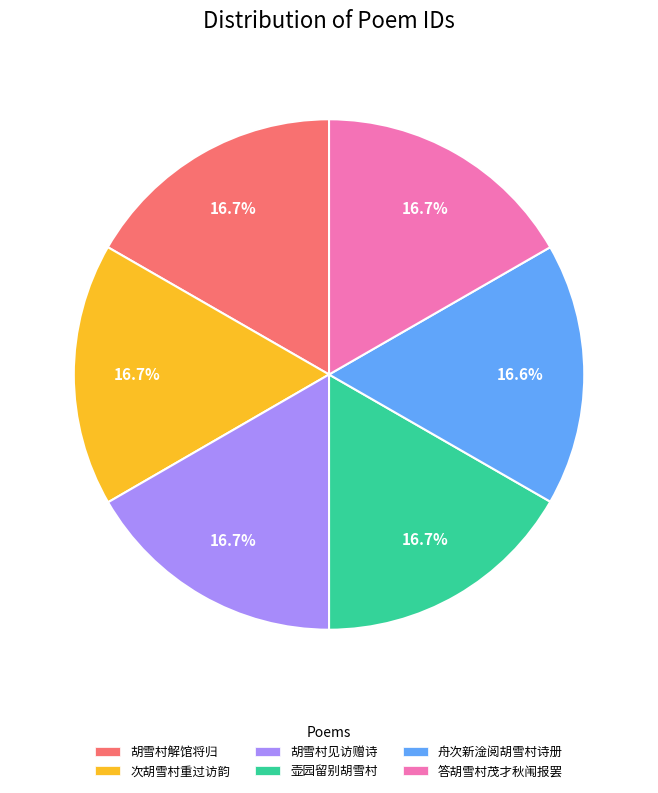

Is there any slice that represents more than half of the pie?

No